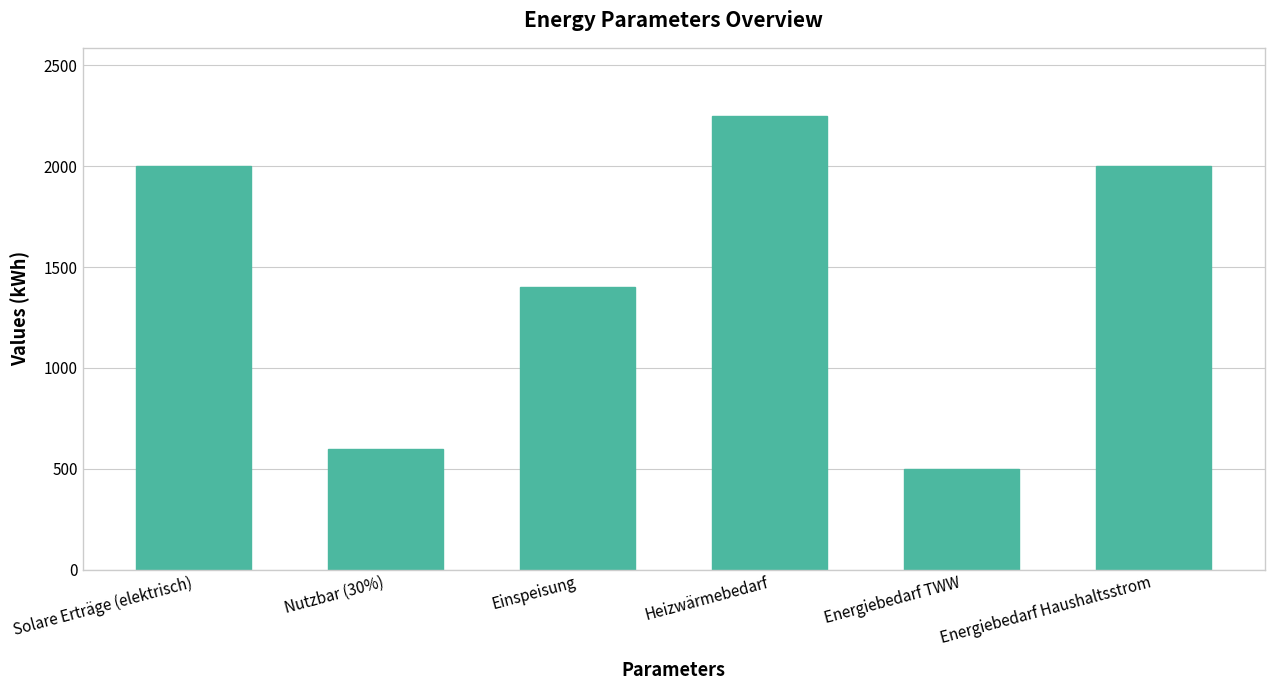

What is the value of the 4th bar from the left?

2250